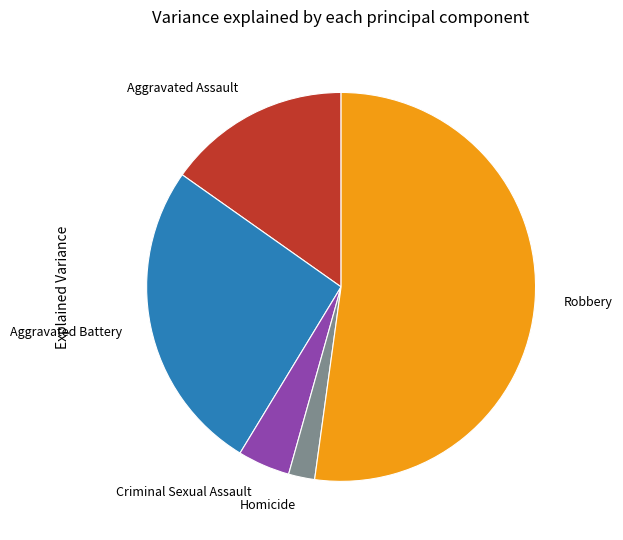

Does Robbery account for over 50% of the chart?

Yes